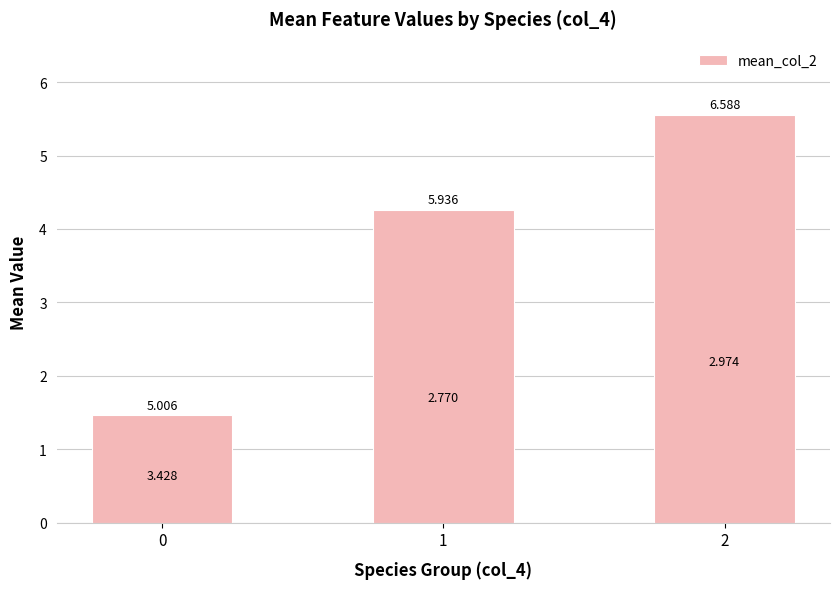

Which has a higher value, 2 or 1?

2